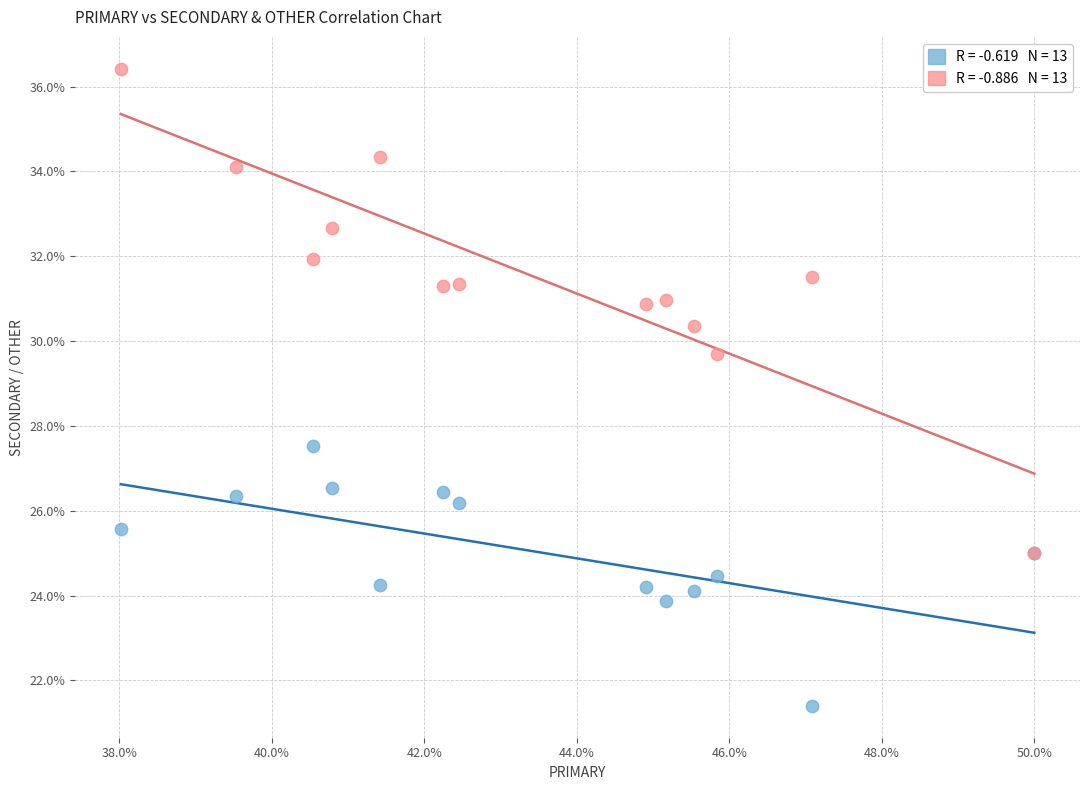

Across all series, what Y value is closest to 28?

27.5